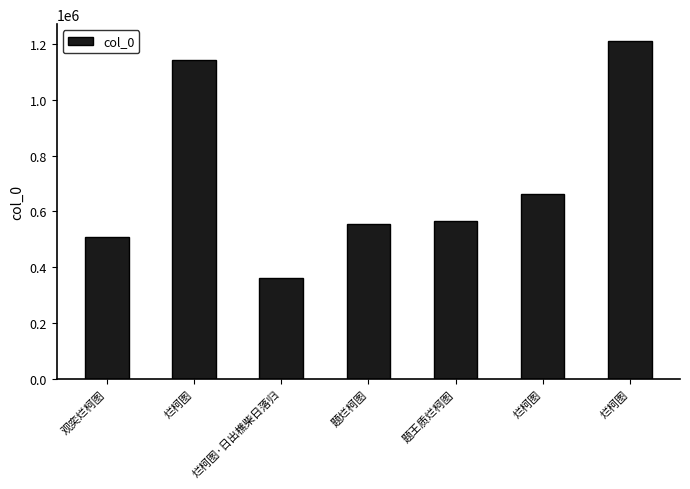

Reading left to right, list all the values displayed in this chart.

508527	1143074	363252	554771	567131	663113	1210260